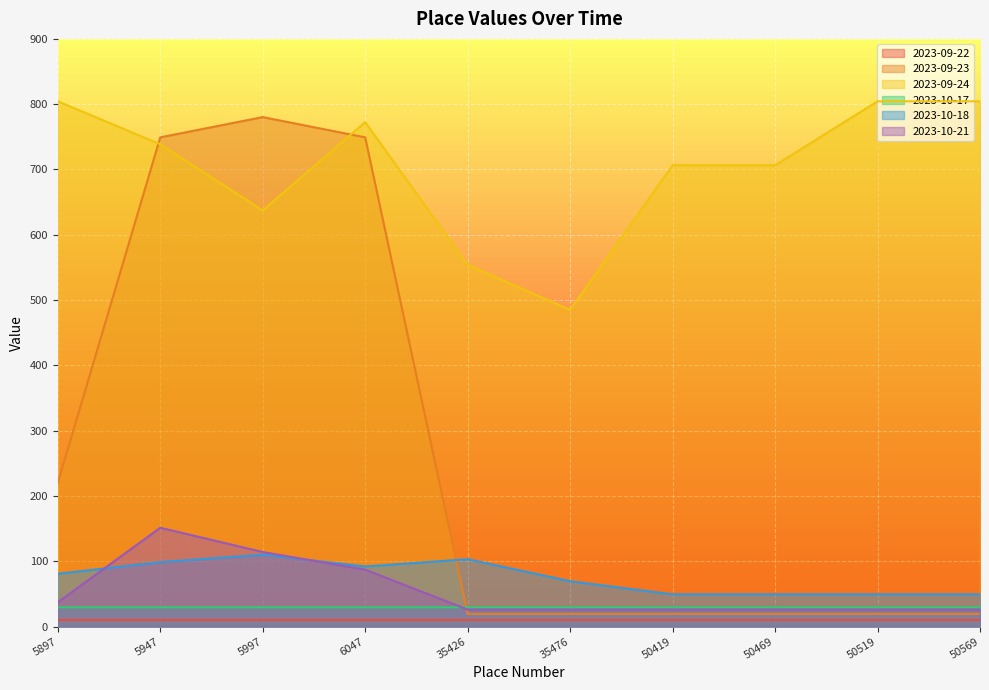

Which series changed the most between 6047 and 50419?

2023-09-23